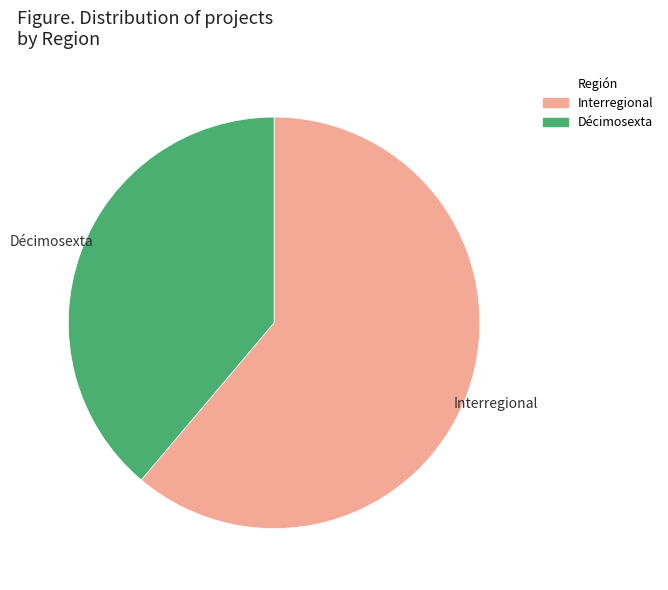

Rank the categories by value from lowest to highest.

Décimosexta, Interregional